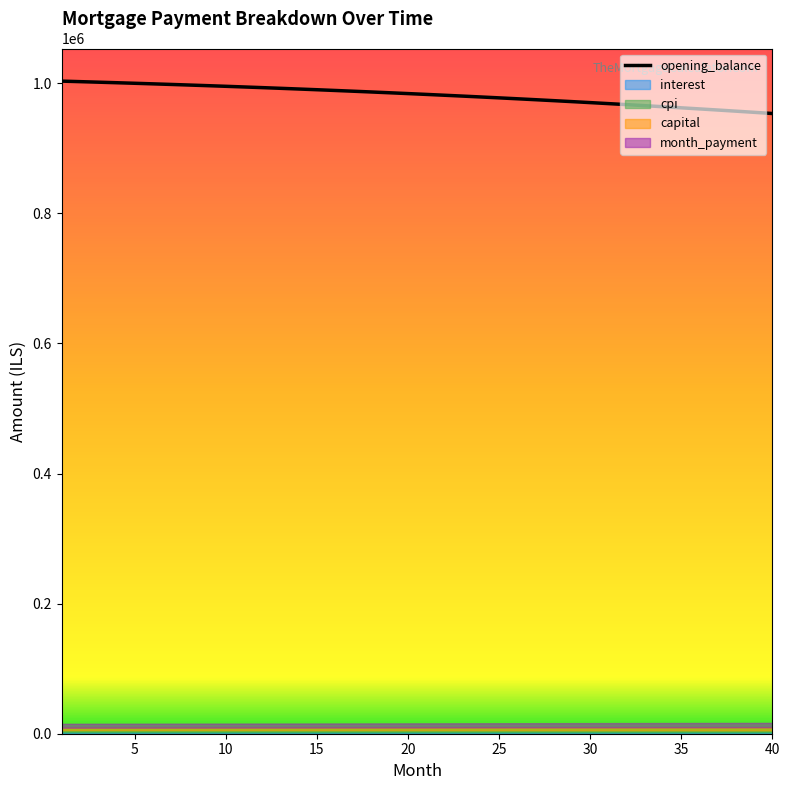

What is the approximate value of cpi at 30?

3057.6